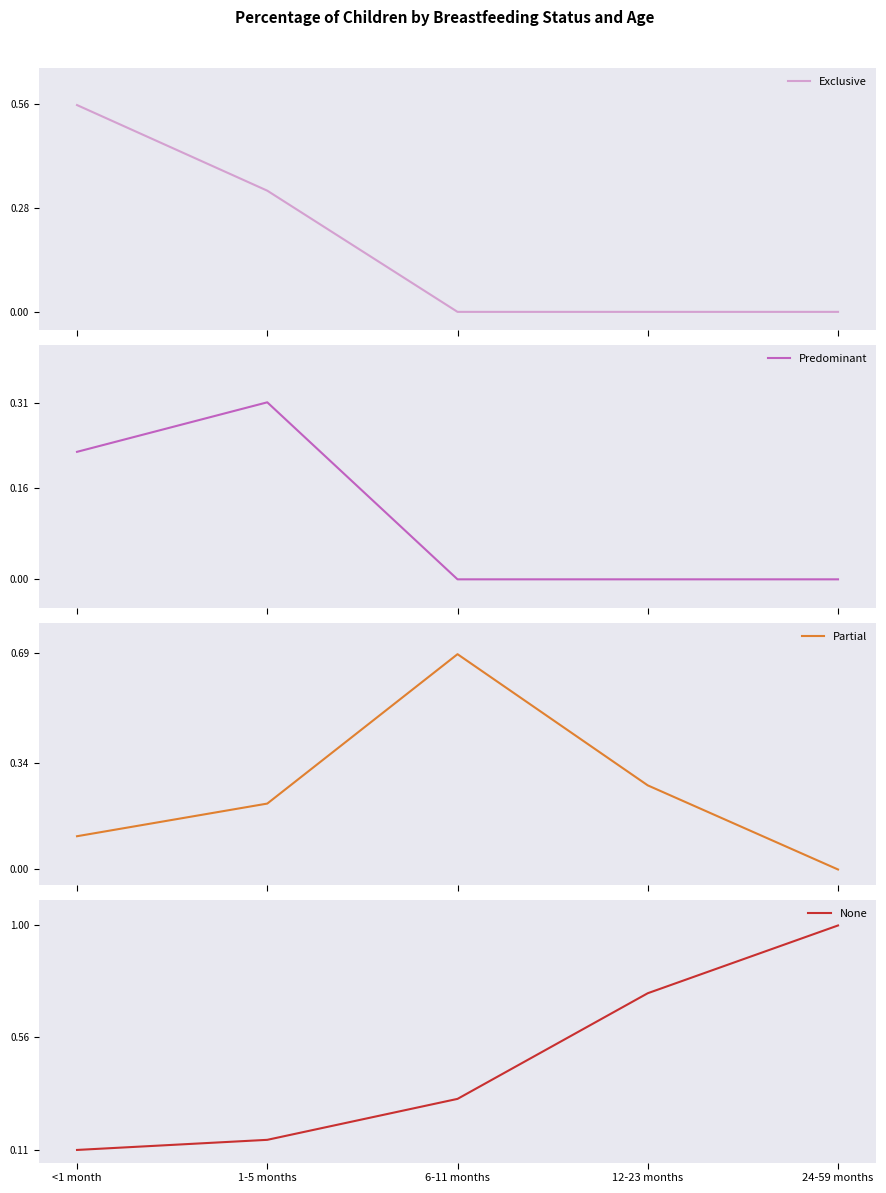

Between 6-11 months and 12-23 months, which is larger?

6-11 months